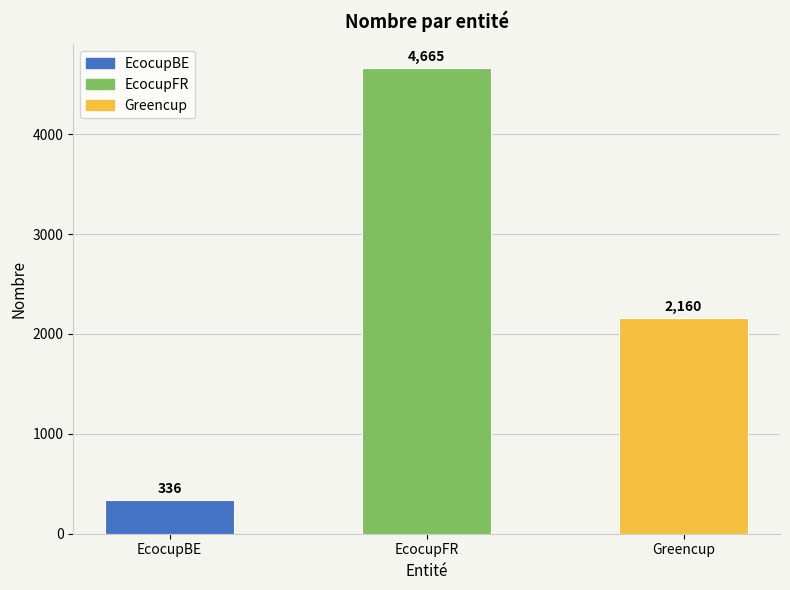

The value at Greencup is 3014. True or false?

False